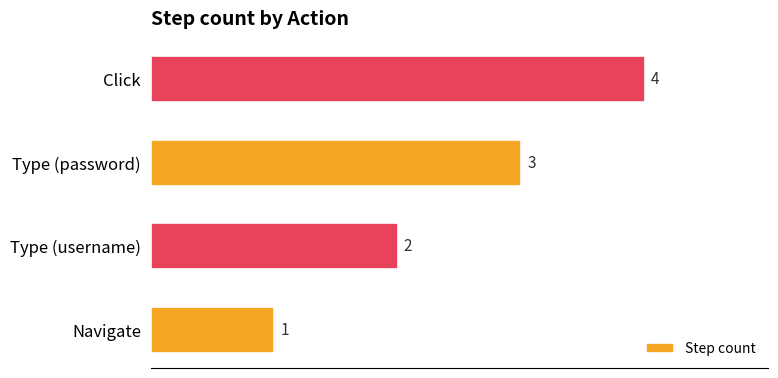

Is it true that the value at Type (username) is 3?

False